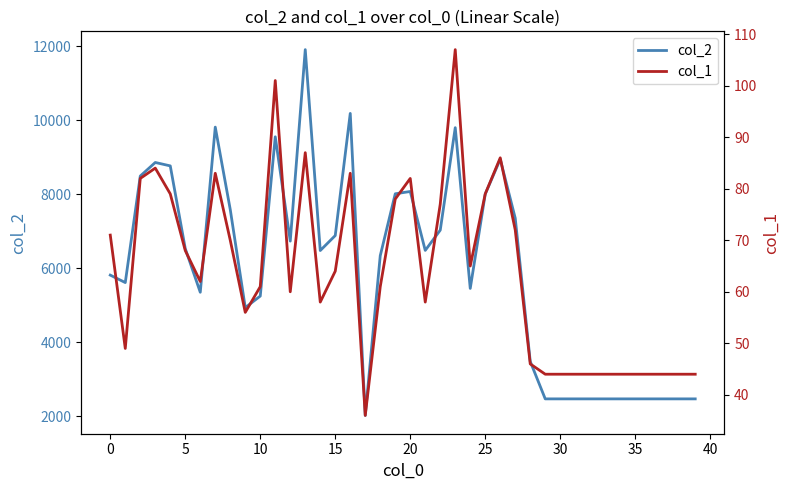

Does the chart have visible grid lines?

No